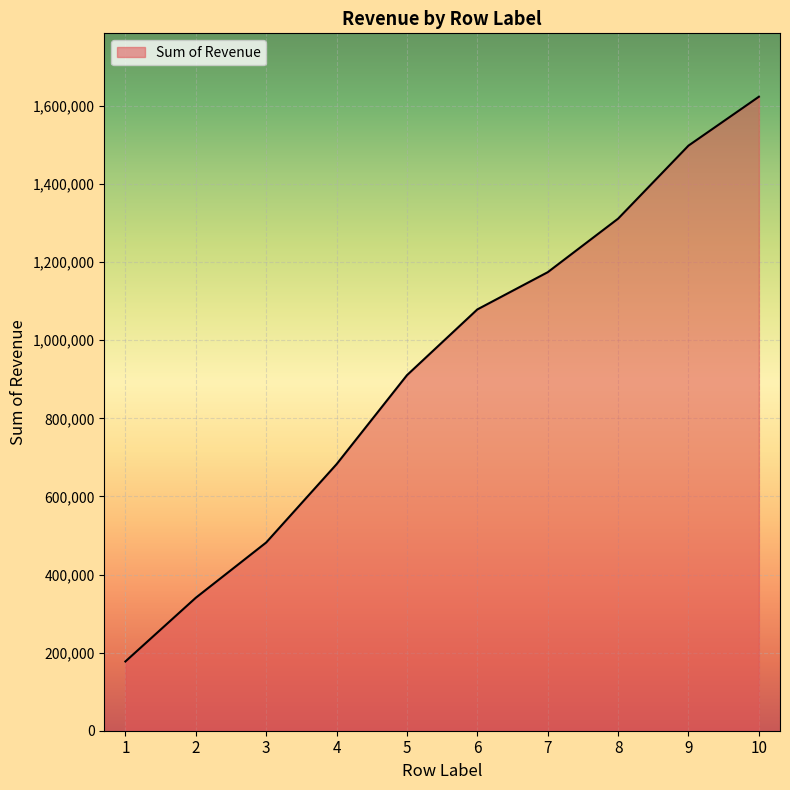

Rank the categories by value from lowest to highest.

1, 2, 3, 4, 5, 6, 7, 8, 9, 10